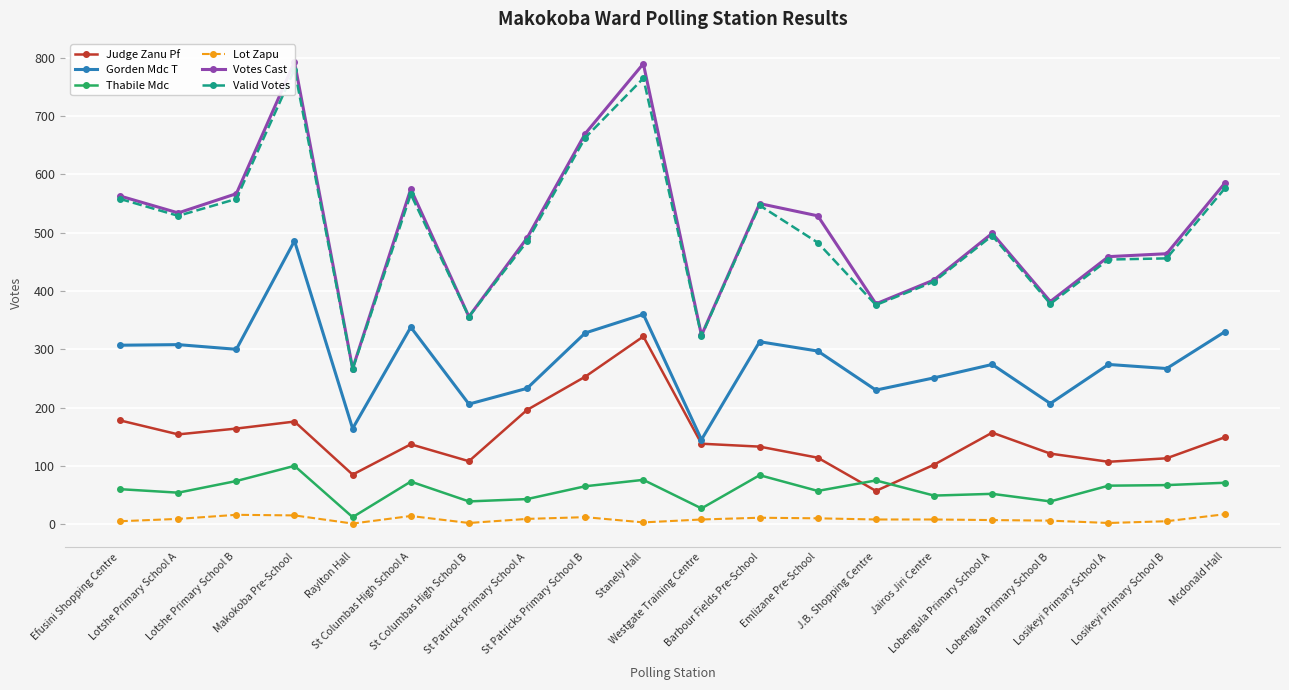

How many categories are shown in the chart?

20